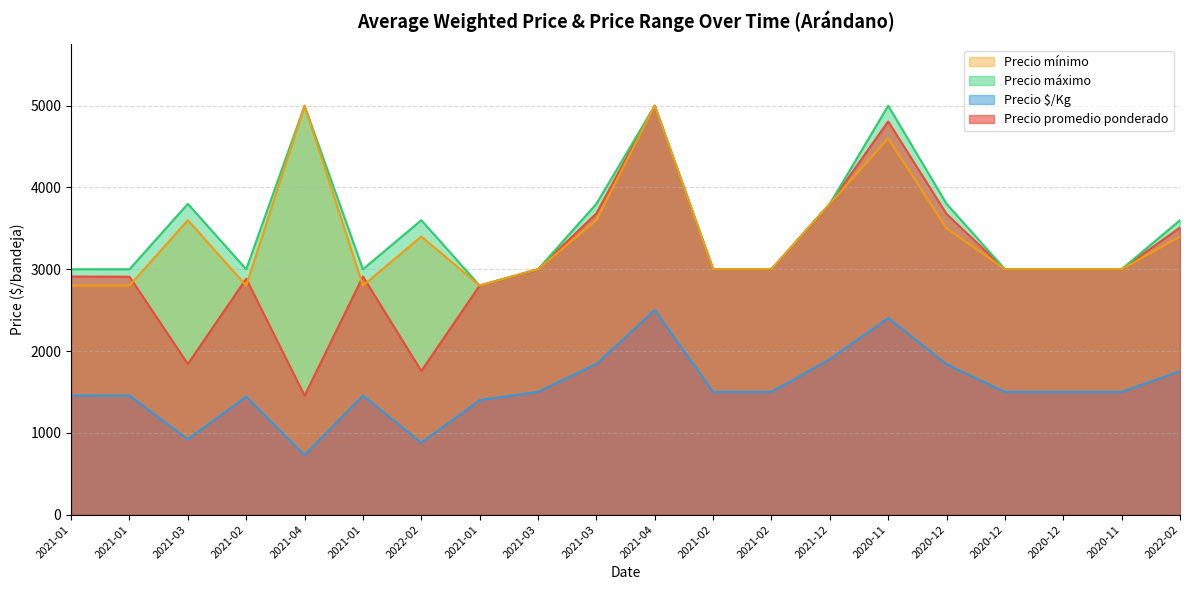

Count the number of data series in this chart.

4